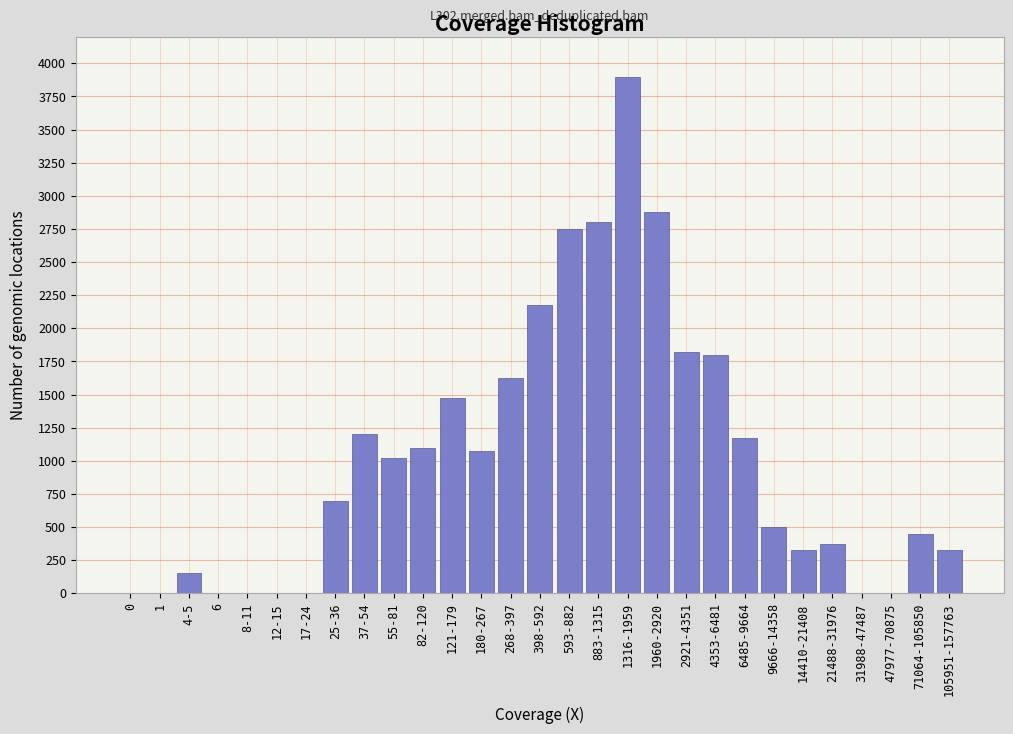

Reading left to right, extract all data points from this chart.

0=0	1=0	4-5=150	6=0	8-11=0	12-15=0	17-24=0	25-36=700	37-54=1200	55-81=1025	82-120=1100	121-179=1475	180-267=1075	268-397=1625	398-592=2175	593-882=2750	883-1315=2800	1316-1959=3900	1960-2920=2875	2921-4351=1825	4353-6481=1800	6485-9664=1175	9666-14358=500	14410-21408=325	21488-31976=375	31988-47487=0	47977-70875=0	71064-105850=450	105951-157763=325